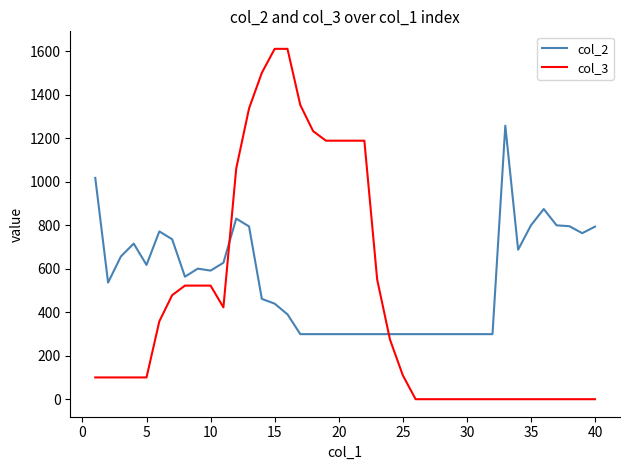

True or false: col_2 has more than 1 points higher than both neighbors.

True